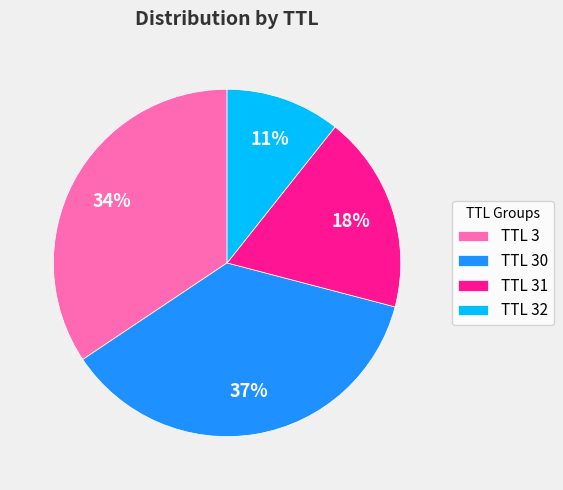

To the nearest percent, what is the average slice percentage?

25%